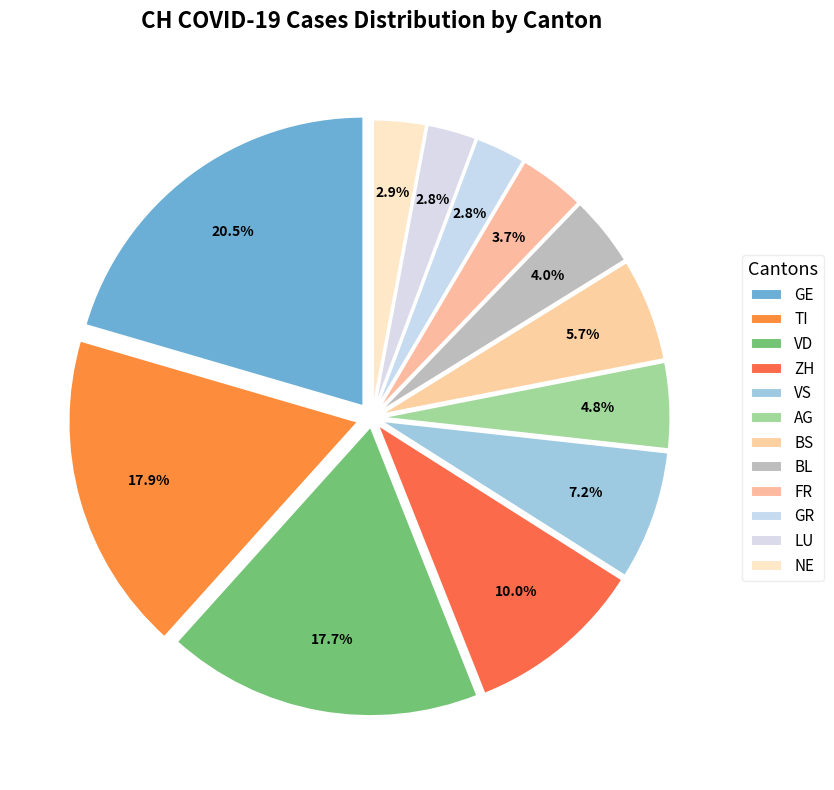

Count the number of slices in the pie.

12